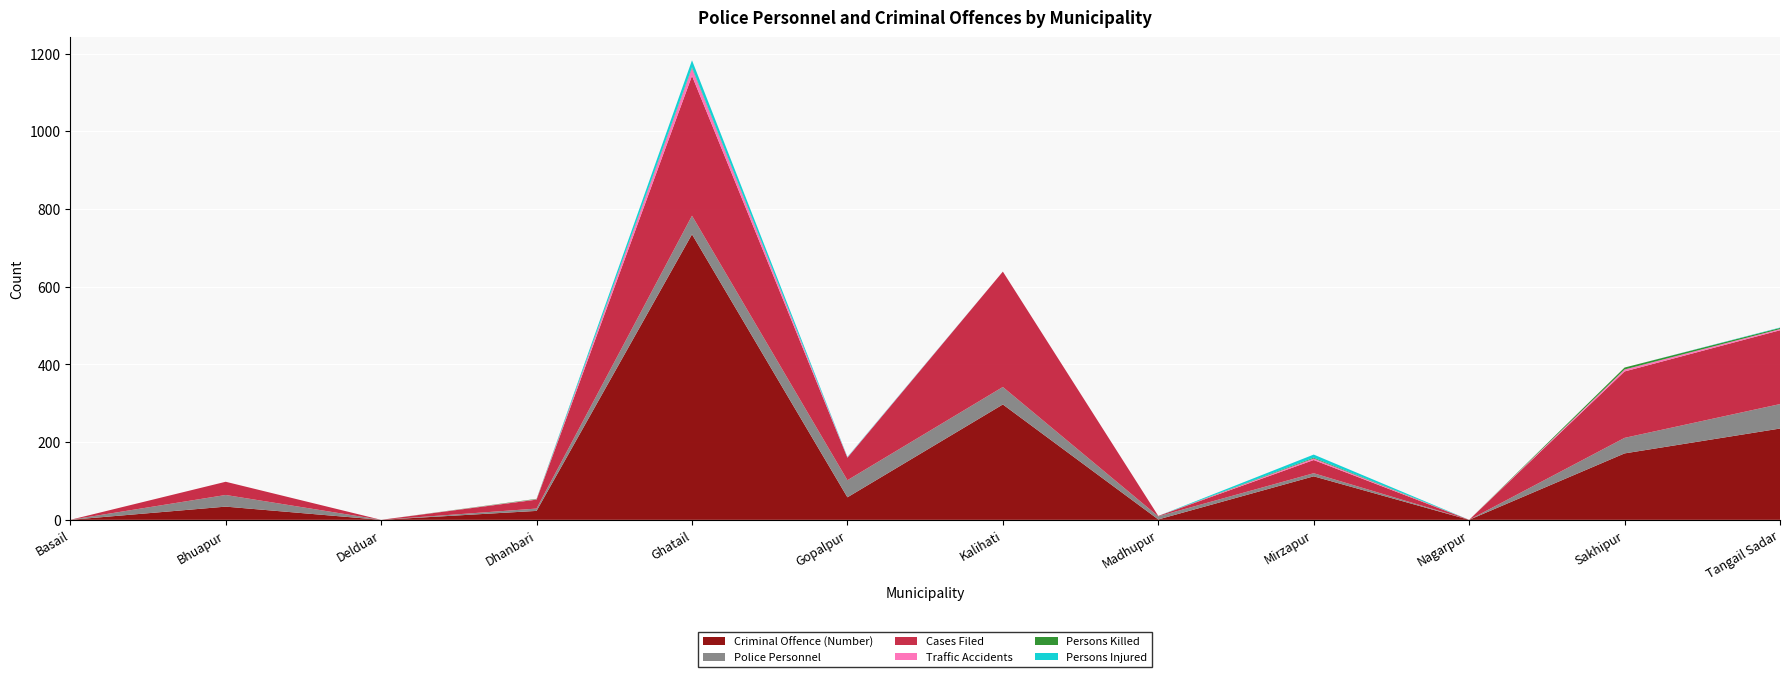

Reading left to right, list all the values displayed in this chart.

Criminal Offence (Number): 0	34	0	23	735	58	297	1	112	0	171	235
Police Personnel: 0	30	0	6	48	44	45	8	8	0	40	63
Cases Filed: 0	34	0	23	360	58	297	1	34	0	171	190
Traffic Accidents: 0	0	0	1	20	1	0	0	4	0	5	3
Persons Killed: 0	0	0	1	2	0	0	0	2	0	5	3
Persons Injured: 0	0	0	0	18	1	0	0	8	0	0	1